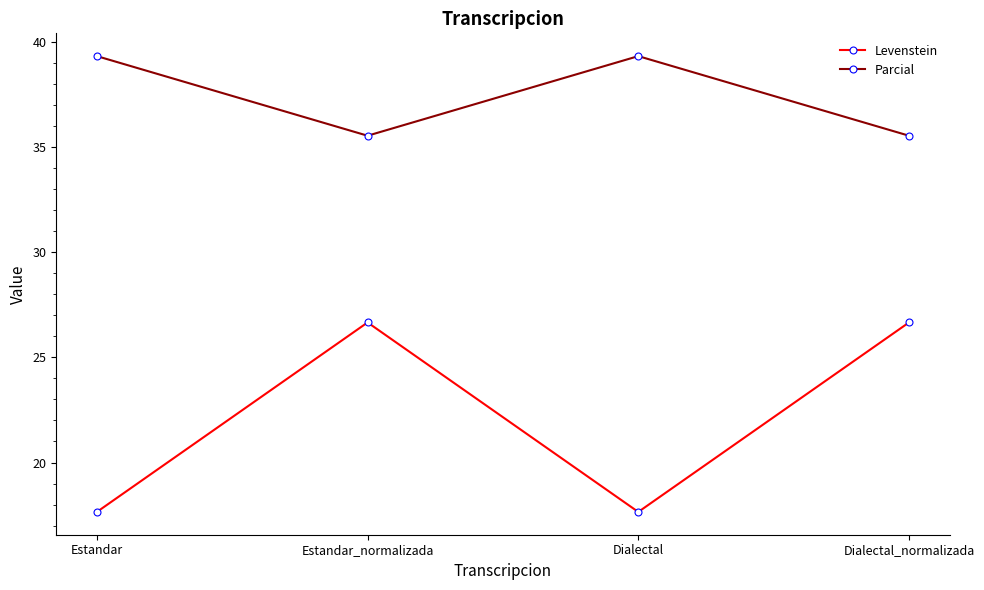

What is the sum of the Parcial values at Estandar_normalizada and Estandar?

74.9